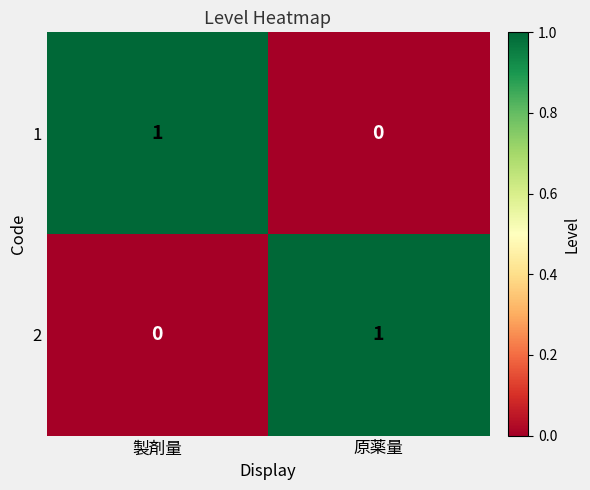

Reading left to right, list all the values displayed in this chart.

1: 1	0
2: 0	1